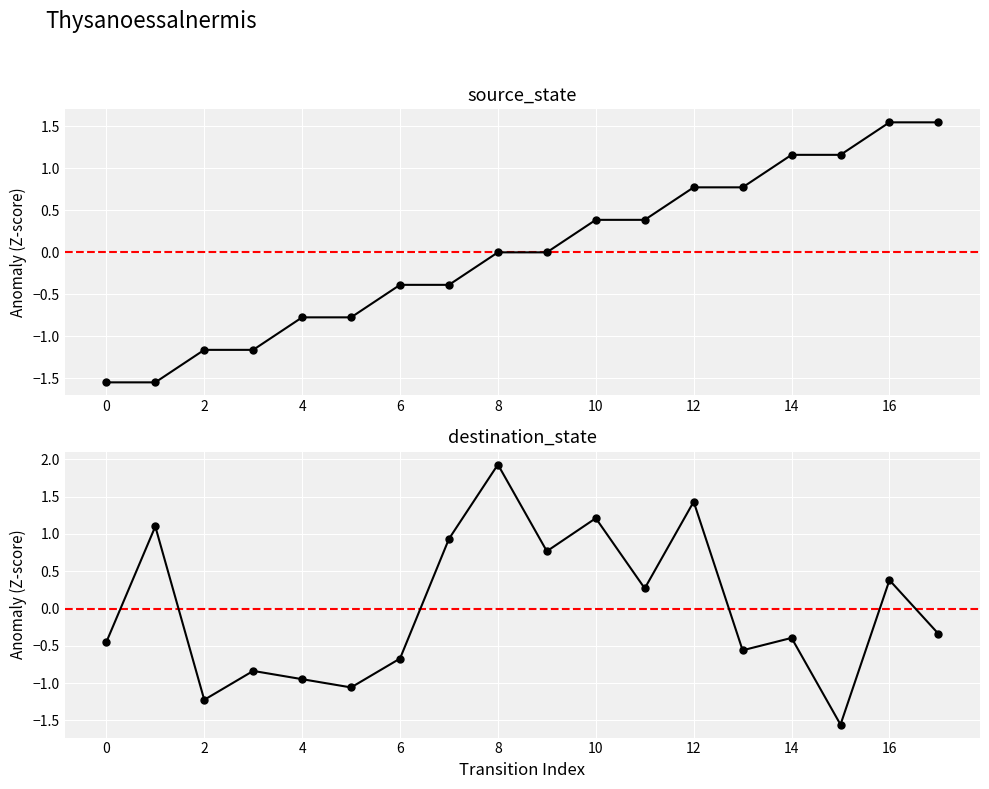

What is the value of the source_state point at the 7th from the left?

-0.4